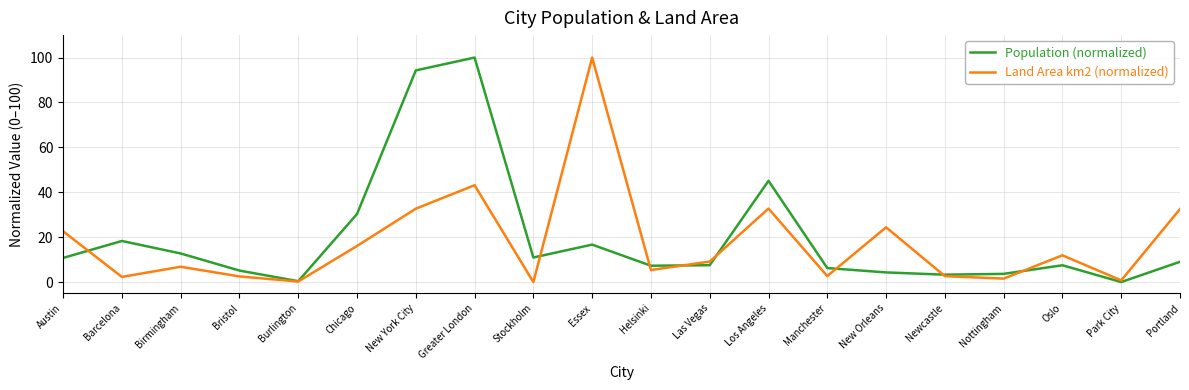

At which category does Land Area km2 (normalized) reach its first local valley?

Barcelona